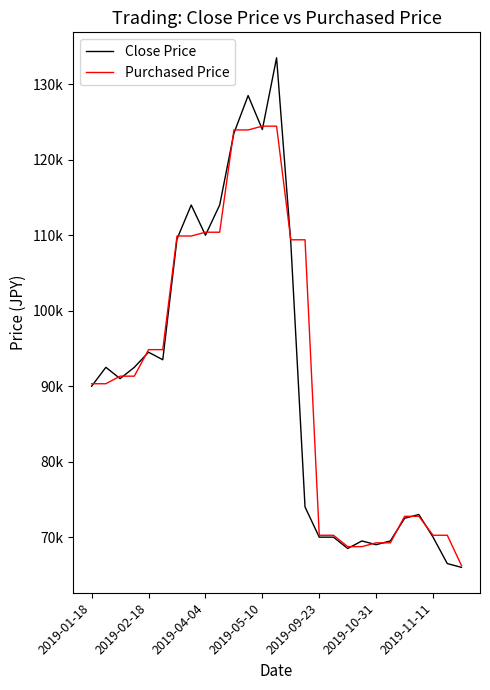

What are all the series names shown in the legend?

Close Price, Purchased Price